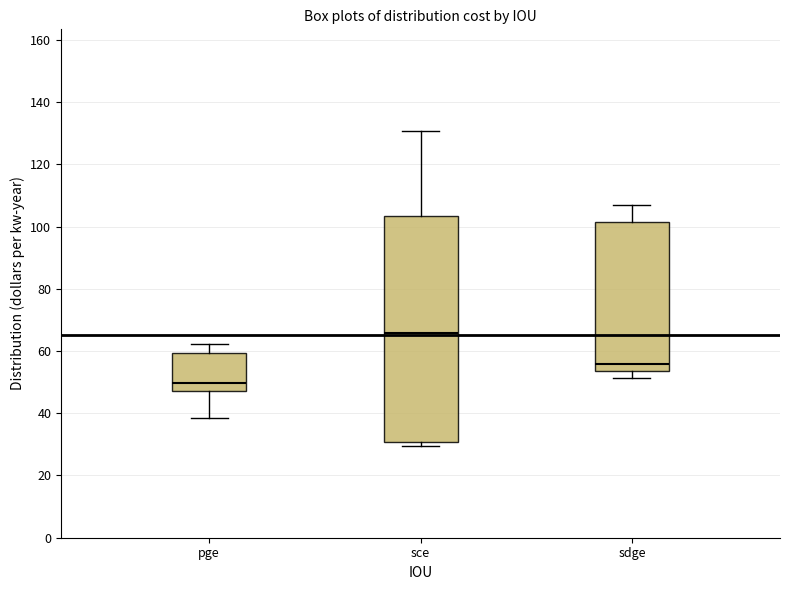

Comparing the boxes themselves (not the whiskers), which one is the tallest?

sce